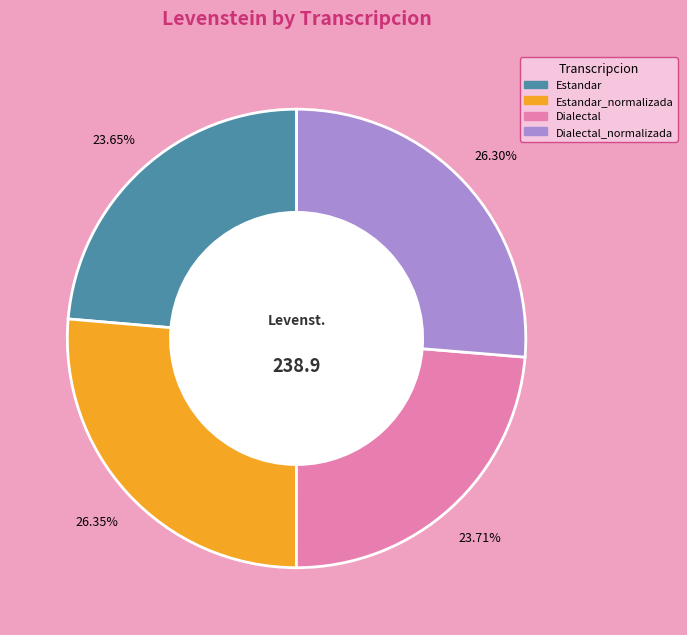

Does any single category account for the majority?

No